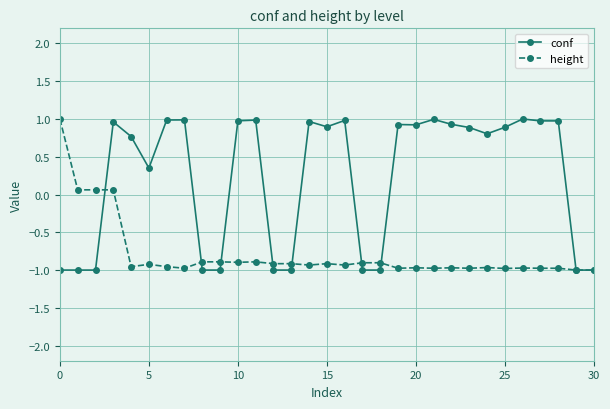

What is the average value of the height series?

-0.8